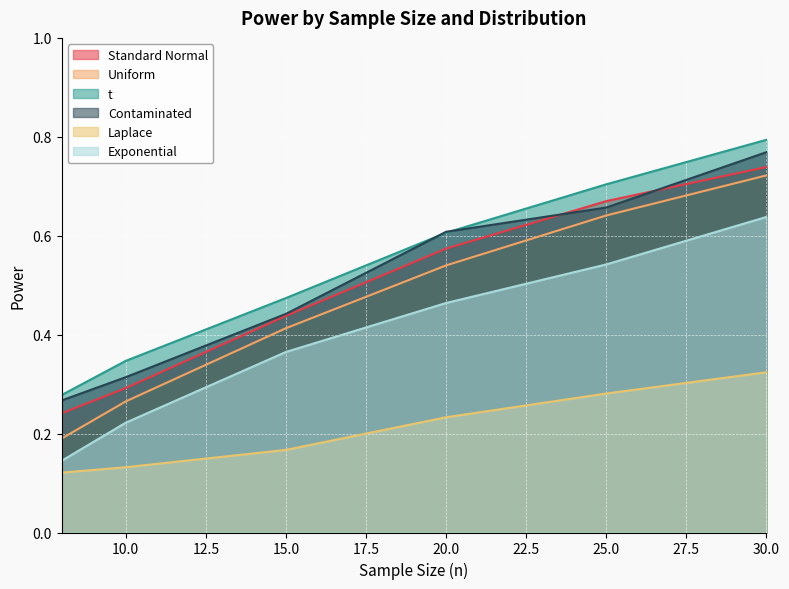

What is the difference between the highest and lowest values at 8?

0.2